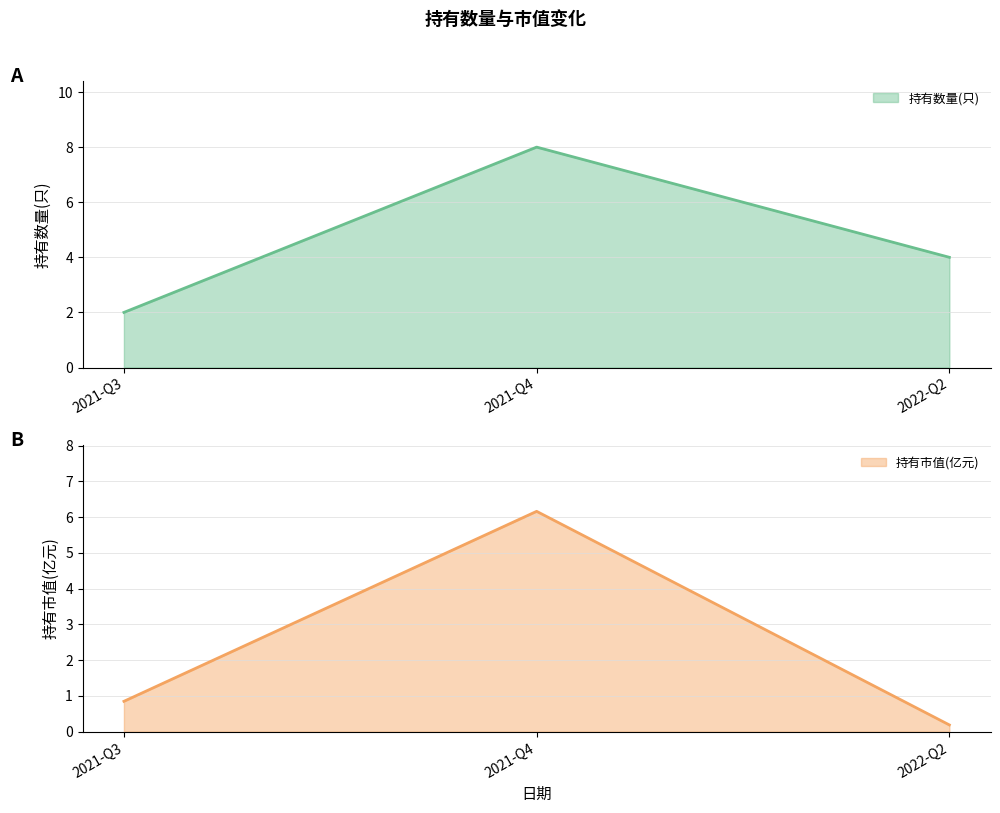

Reading right to left, list all the values displayed in this chart.

持有数量(只): 2022-Q2=4.0	2021-Q4=8.0	2021-Q3=2.0
持有市值(亿元): 2022-Q2=0.2	2021-Q4=6.2	2021-Q3=0.8